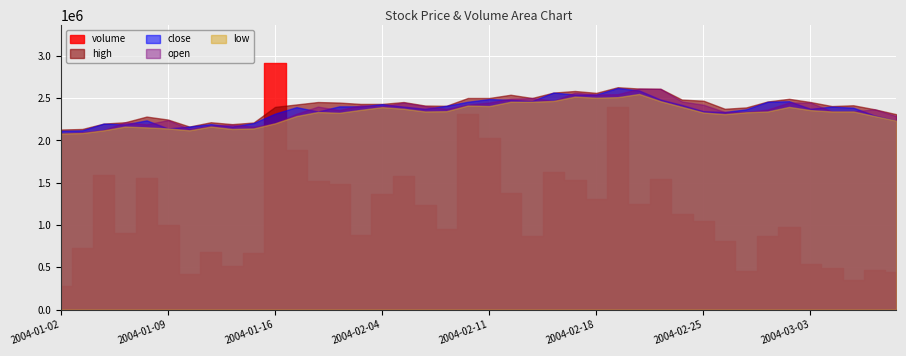

Which series has the largest range (max minus min)?

volume